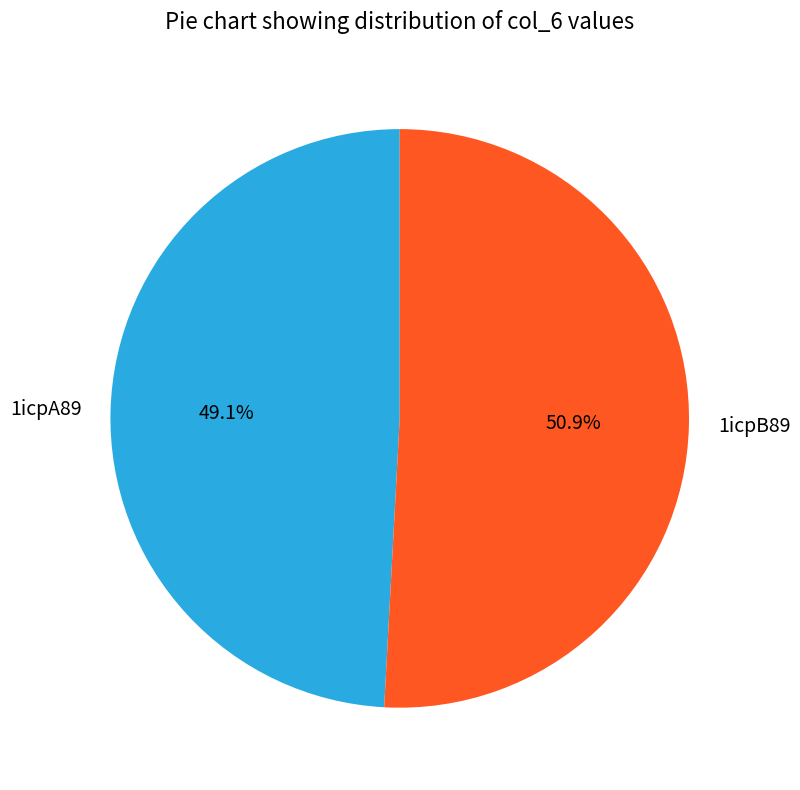

What percentage do 1icpB89 and 1icpA89 together represent?

100.0%